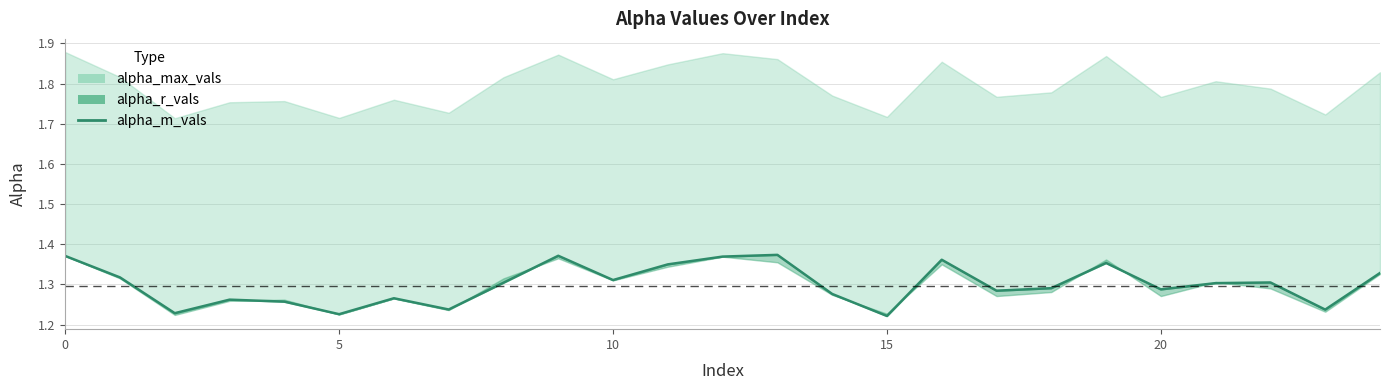

Where is the data nearest to the value 1?

15